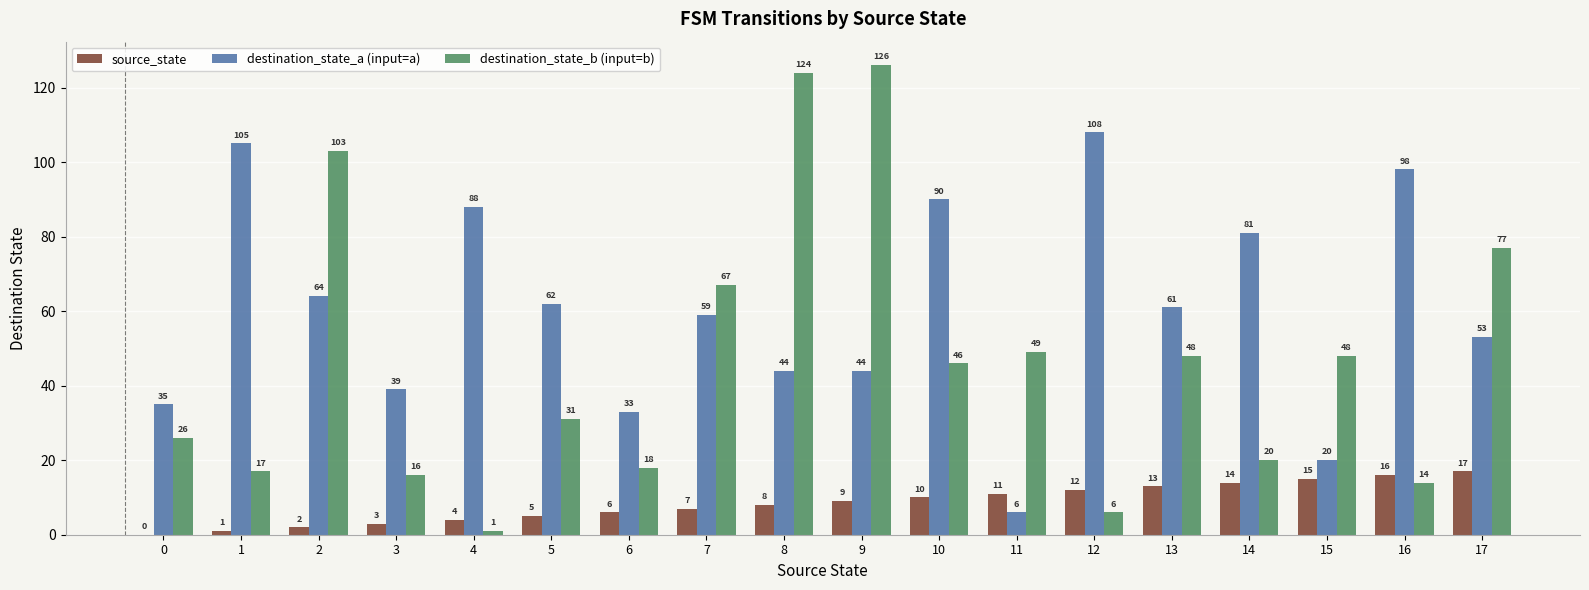

Which series changed the most between 9 and 14?

destination_state_b (input=b)